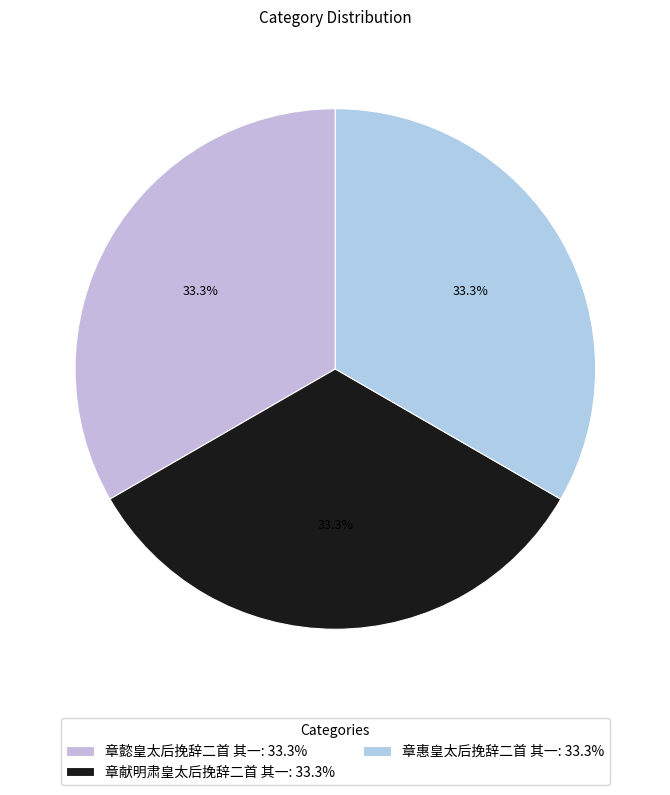

What is the largest slice in the pie chart?

章惠皇太后挽辞二首 其一